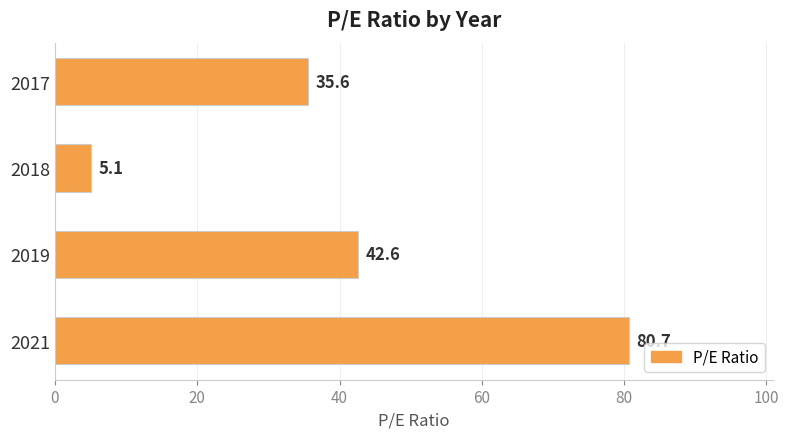

What is the change in value from 2019 to 2018?

-37.5